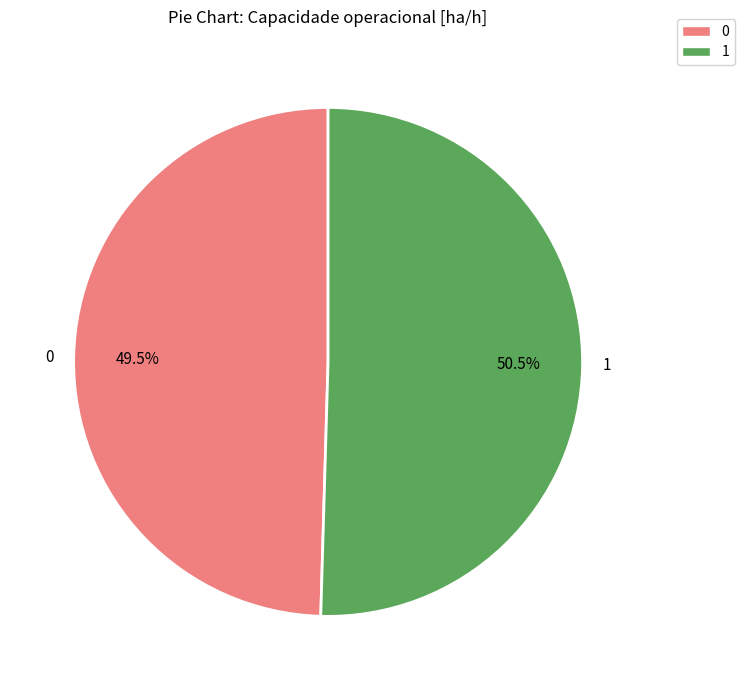

Rank the categories by value from highest to lowest.

1, 0